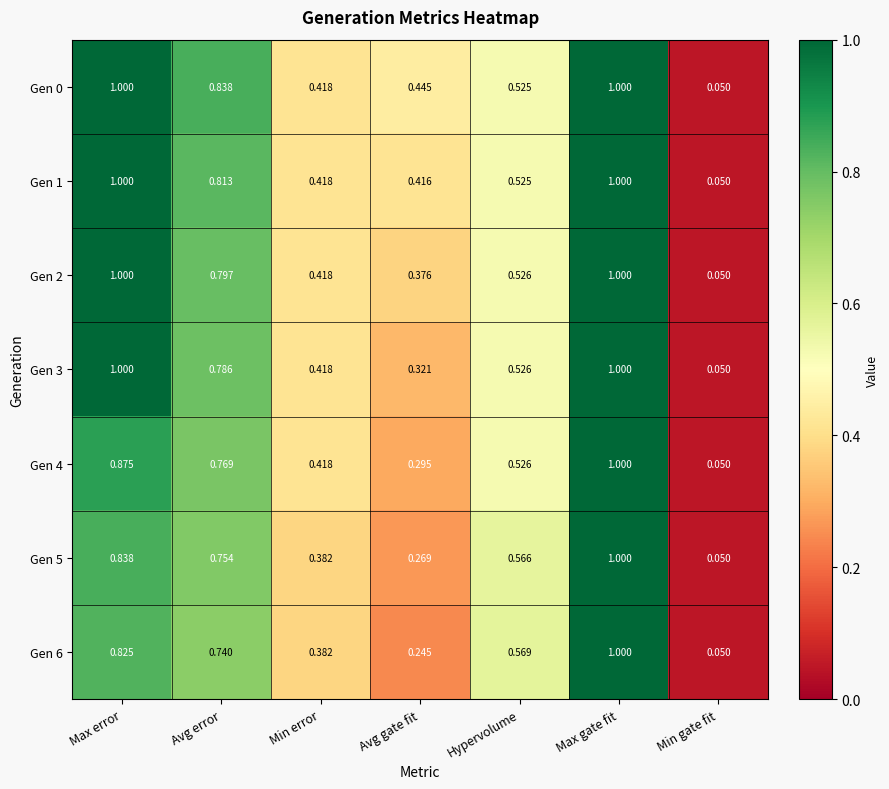

At which category is the sum across all series the highest?

Max gate fit